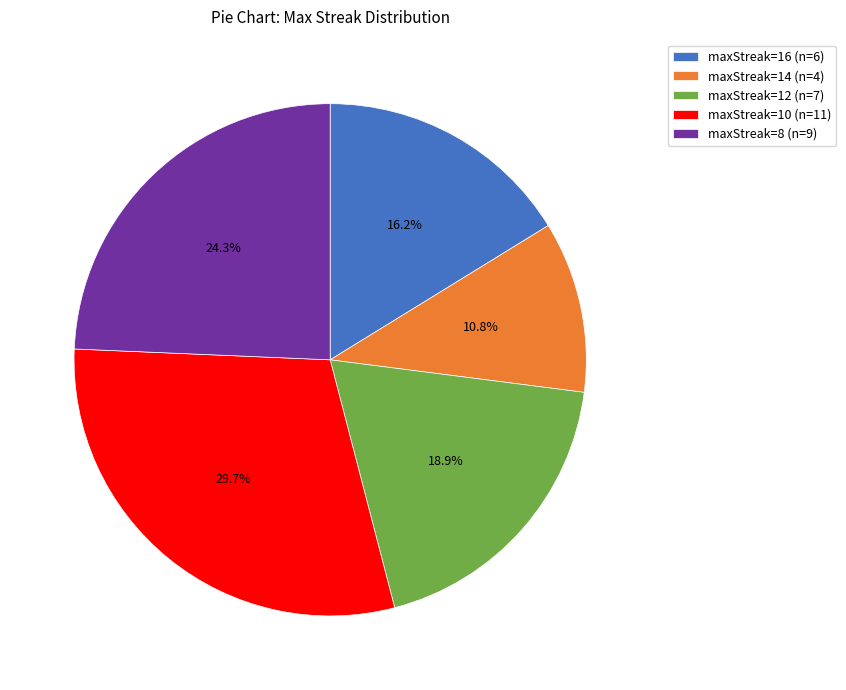

Approximately how many times larger is the value at maxStreak=16 compared to maxStreak=10?

0.5